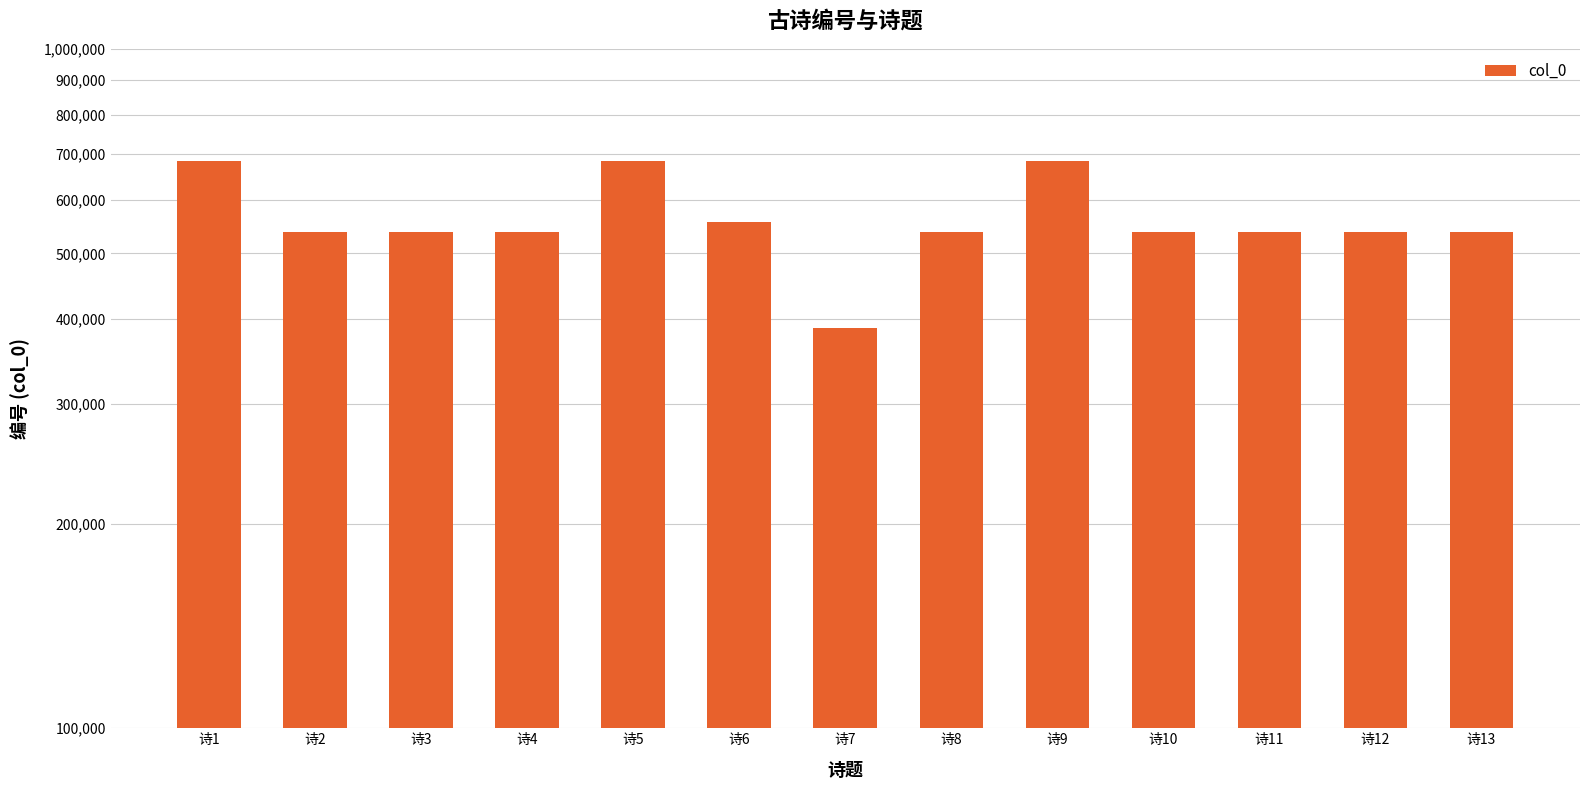

The chart shows a value of 883138 at 诗12. True or false?

False